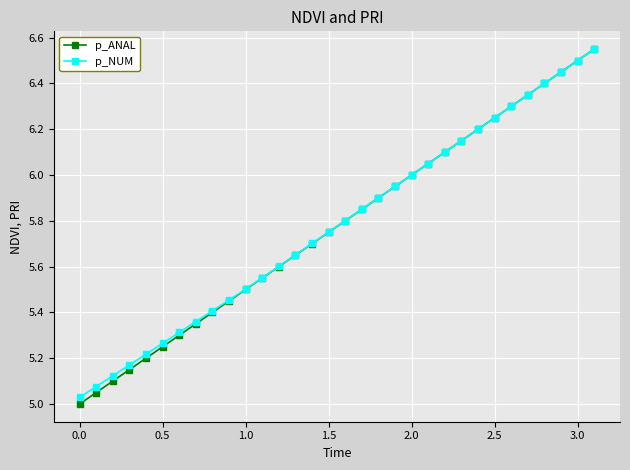

Which series has the widest spread of values?

p_ANAL